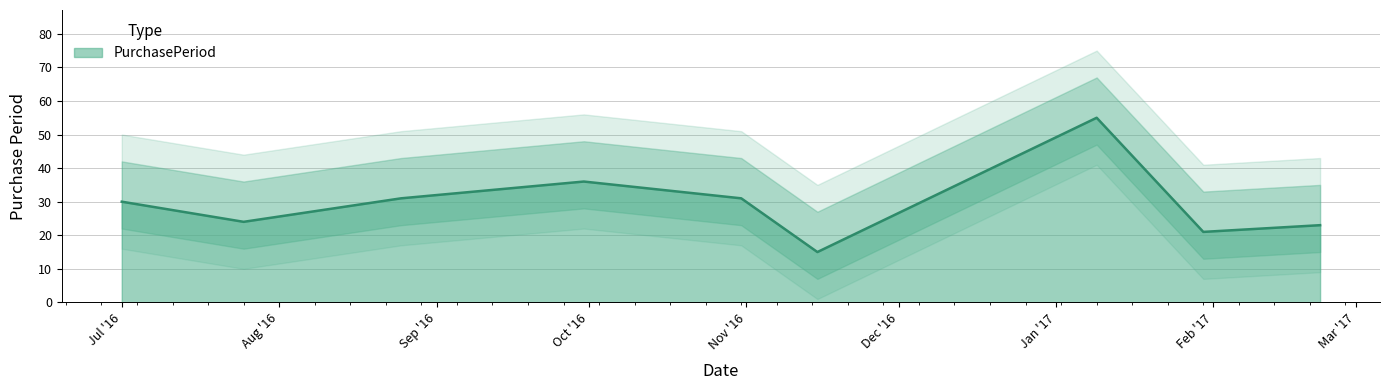

What is the minimum value shown in the chart?

15